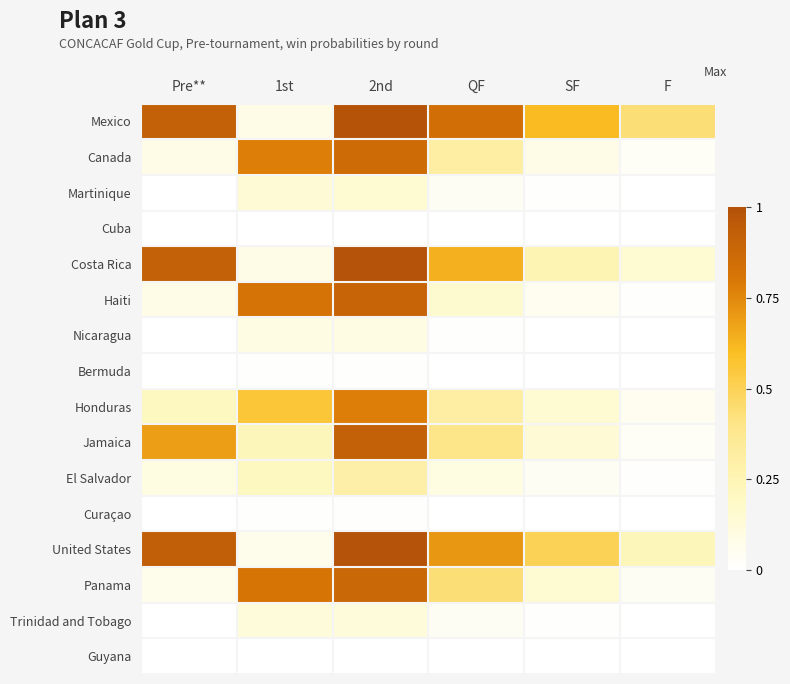

Between F and 2nd, which is larger?

2nd